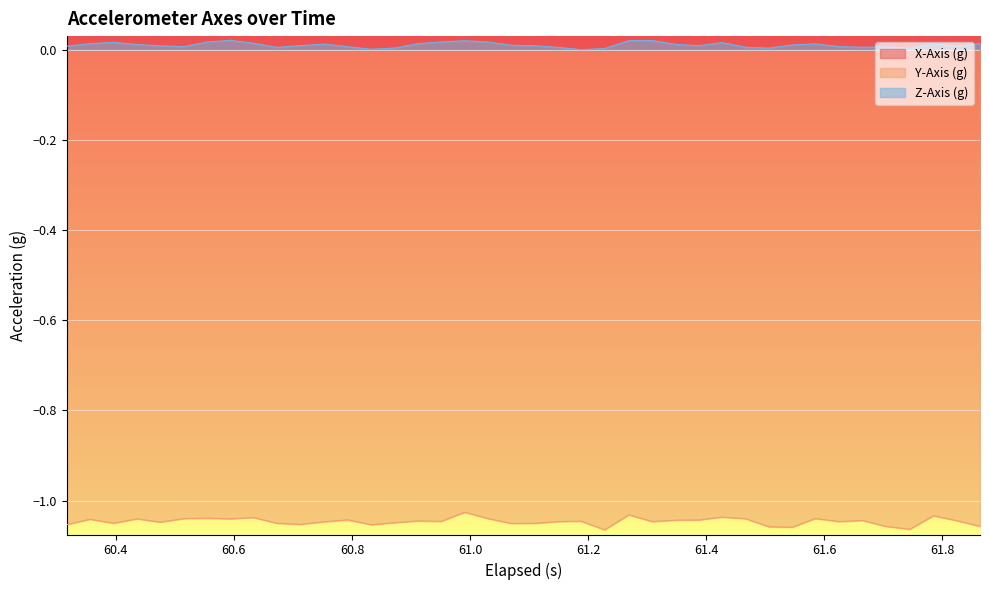

True or false: Y-Axis (g) and Z-Axis (g) cross at least once.

False